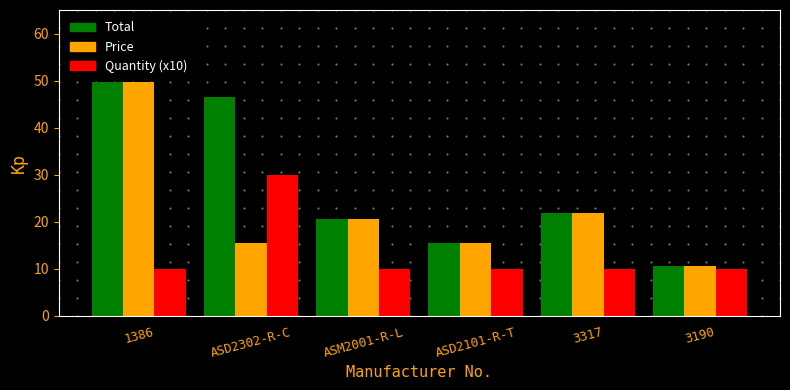

What is the total value across all series at 3317?

53.9